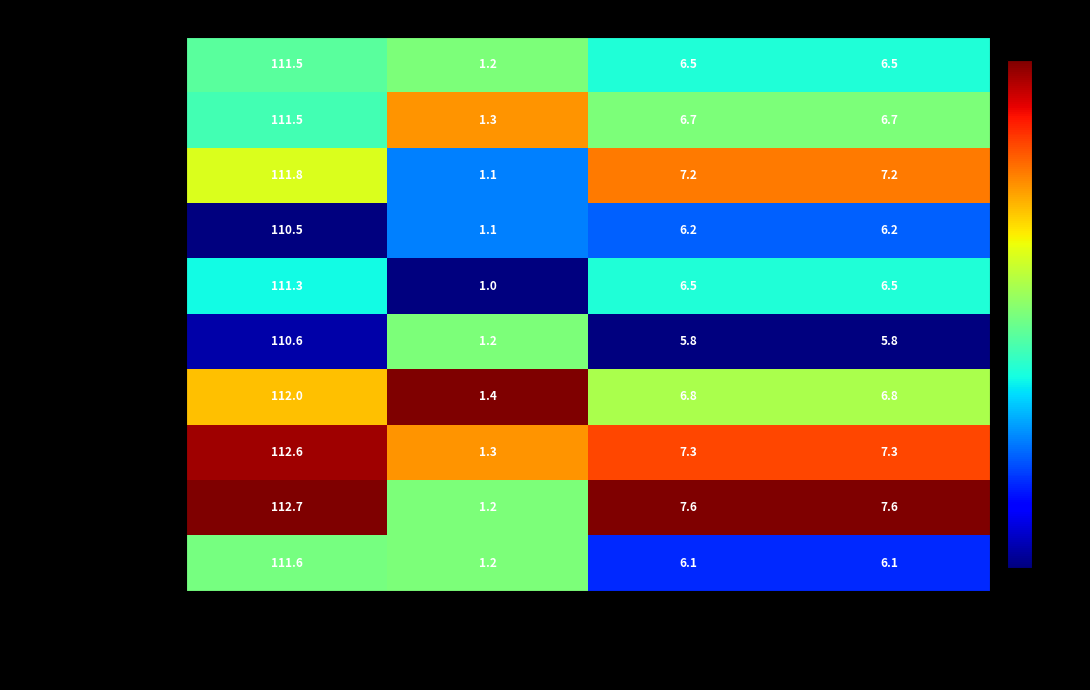

What is the sum of all 08 Castilla - La Mancha values?

129.1